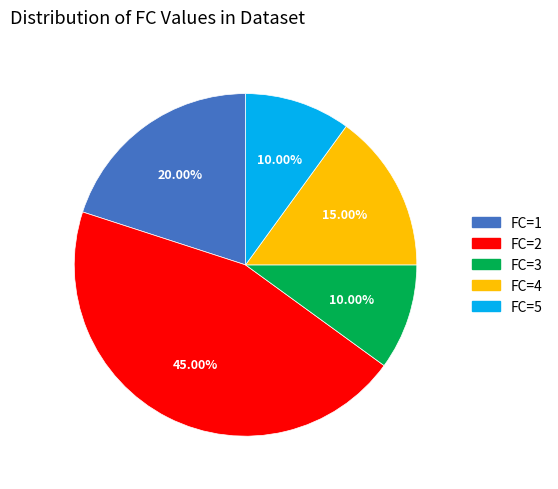

How many segments does this pie chart have?

5